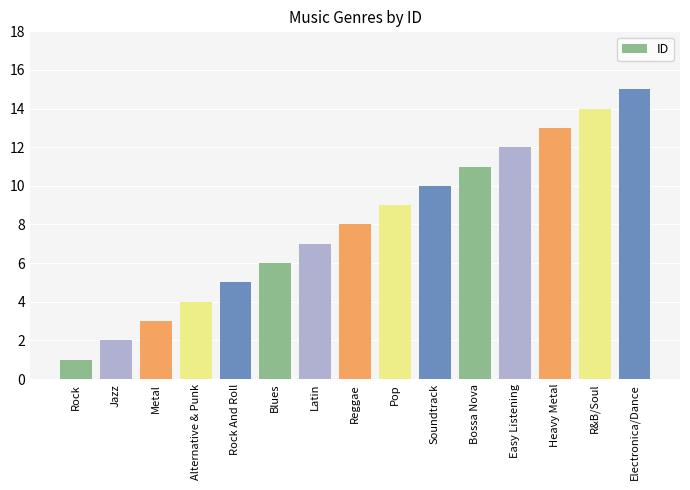

How many categories are shown in the chart?

15